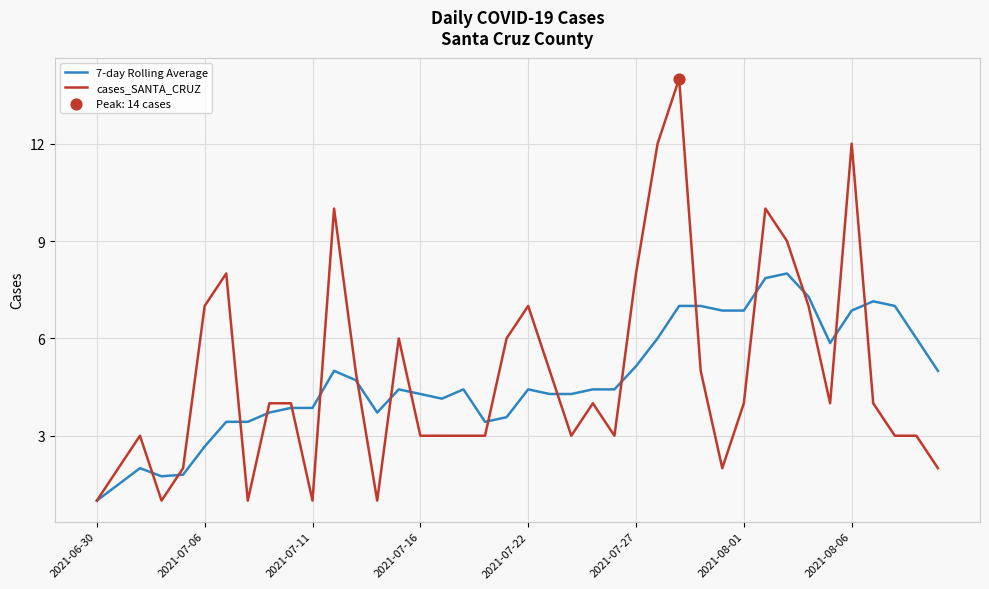

What is the maximum value for cases_SANTA_CRUZ?

14.0